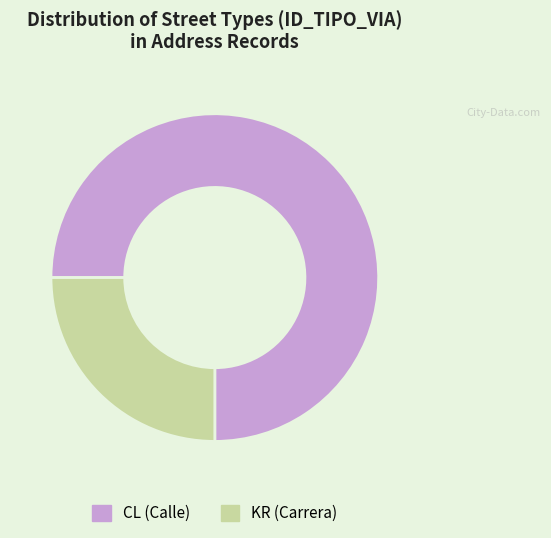

How many slices are in this pie chart?

2